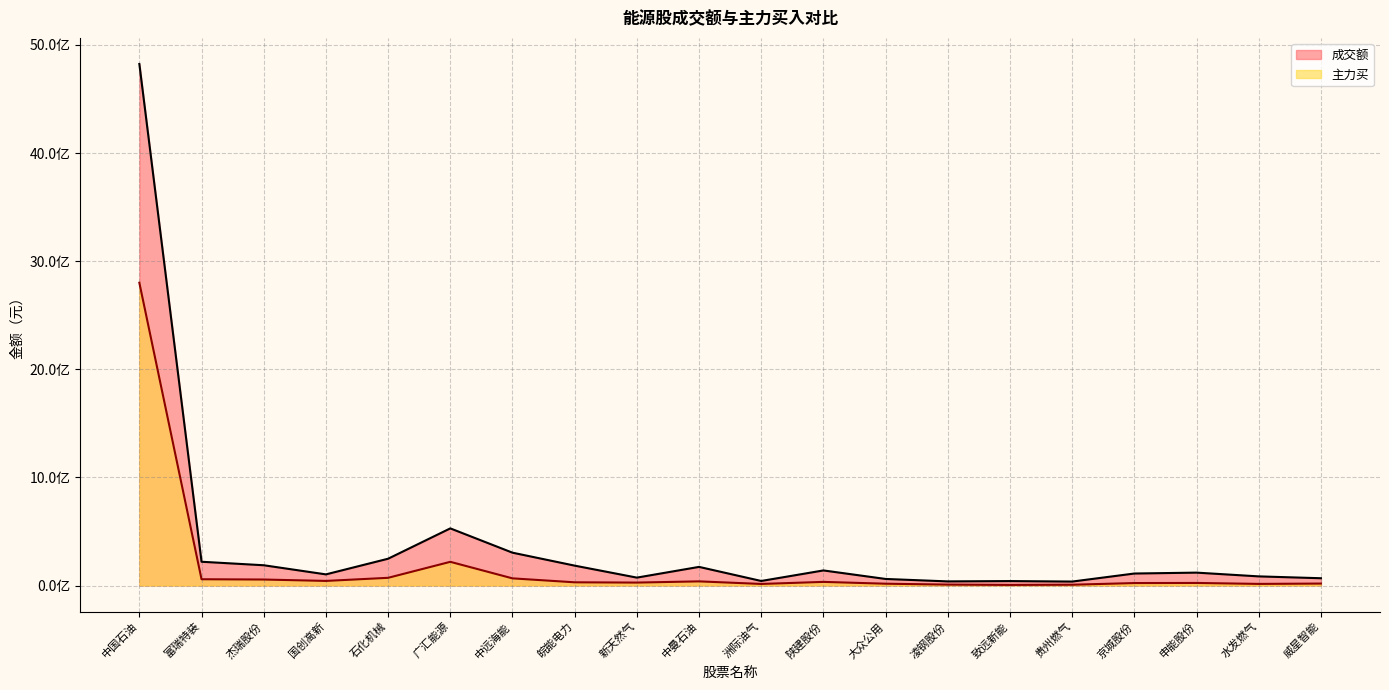

At which category does the chart reach its peak across all series?

中国石油